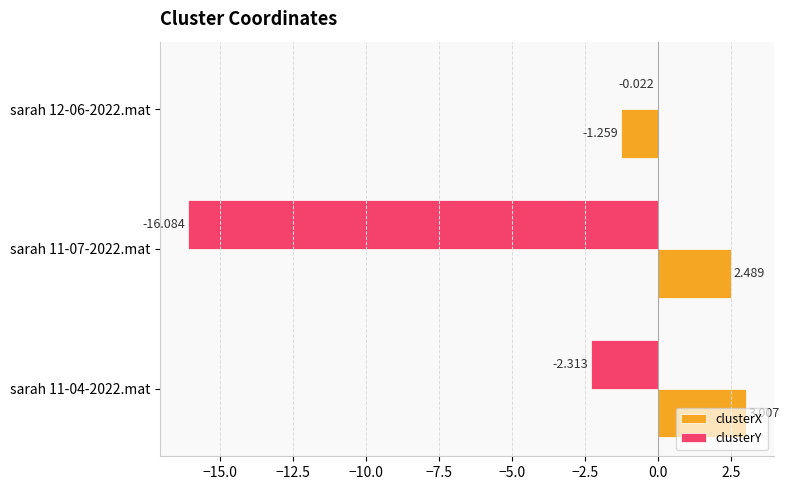

Is the value of clusterY at sarah 11-04-2022.mat greater than the value of clusterX at sarah 11-07-2022.mat?

No